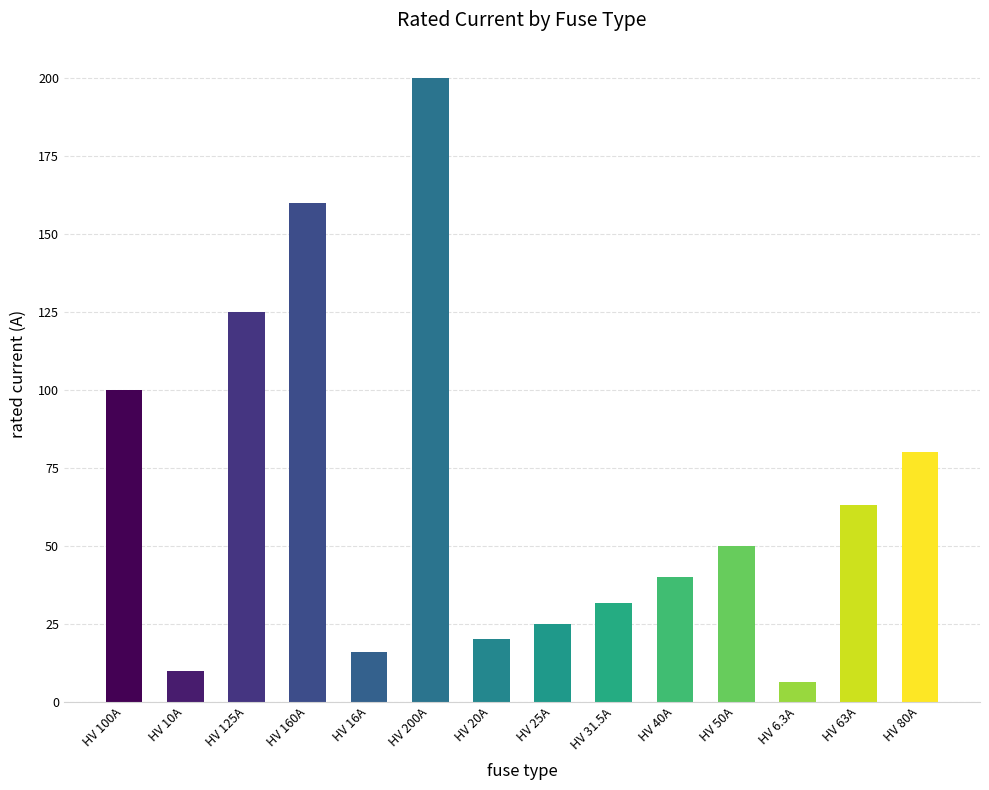

What is the label of the 2nd bar from the right?

HV 63A